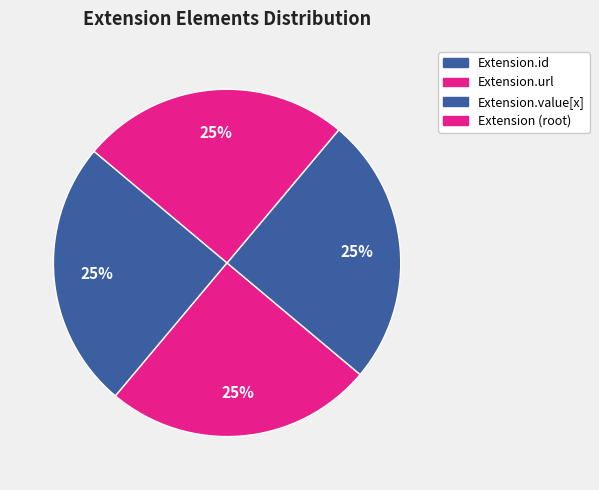

Which has a higher value, Extension.value[x] or Extension.id?

Extension.value[x]